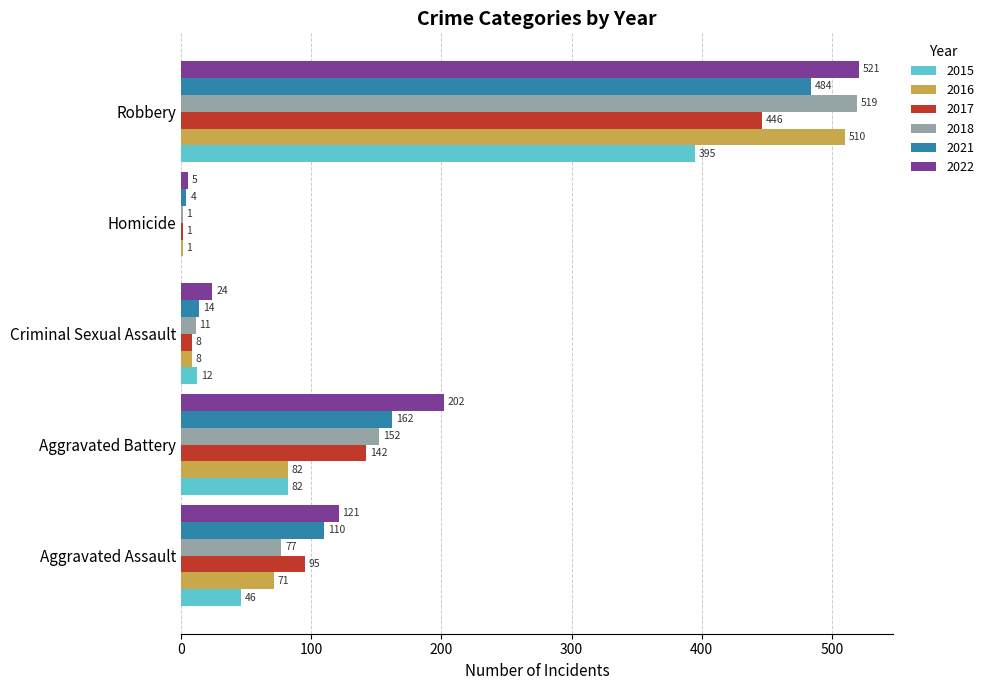

At which category is the sum across all series the highest?

Robbery